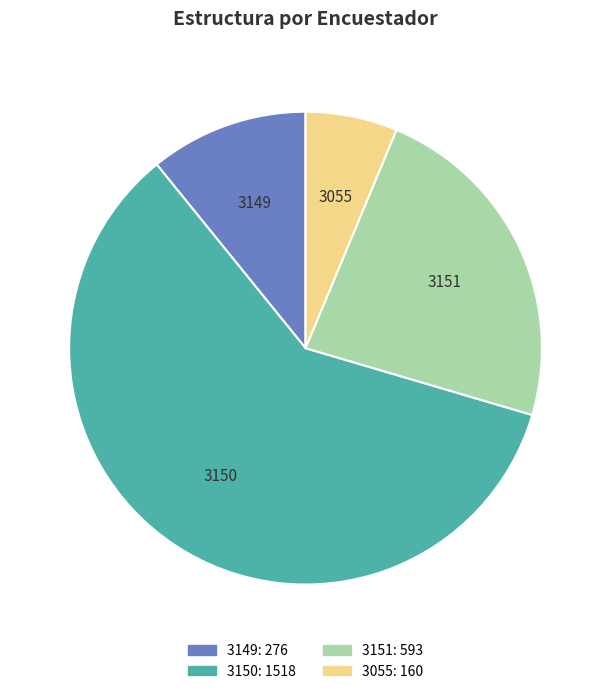

Which has a higher value, 3055: 160 or 3151: 593?

3151: 593